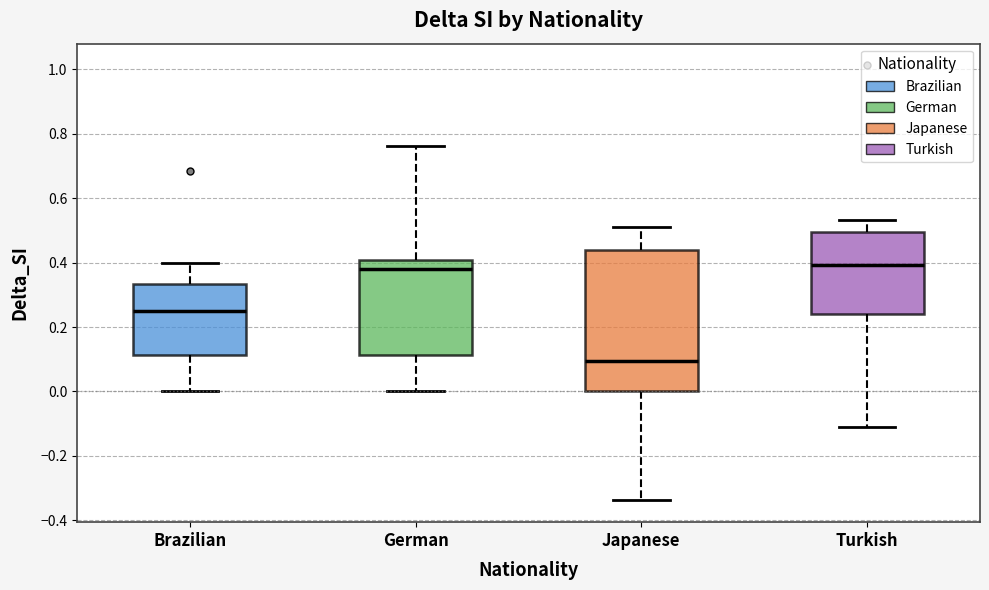

Which box is the tallest, from its lower edge to its upper edge?

Japanese